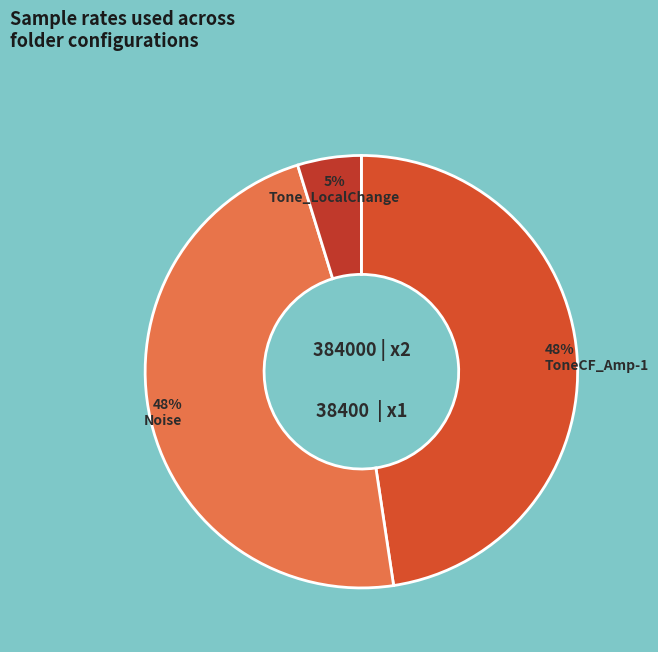

Rank the categories by value from lowest to highest.

Tone_LocalChange, ToneCF_Amp-1, Noise